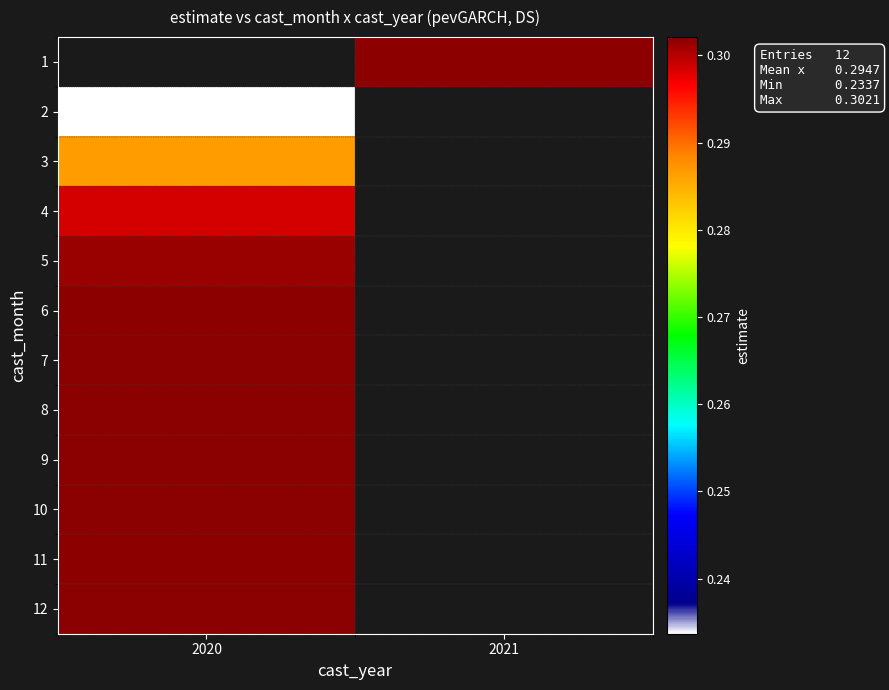

What is the approximate value of 2 at 2020?

0.2